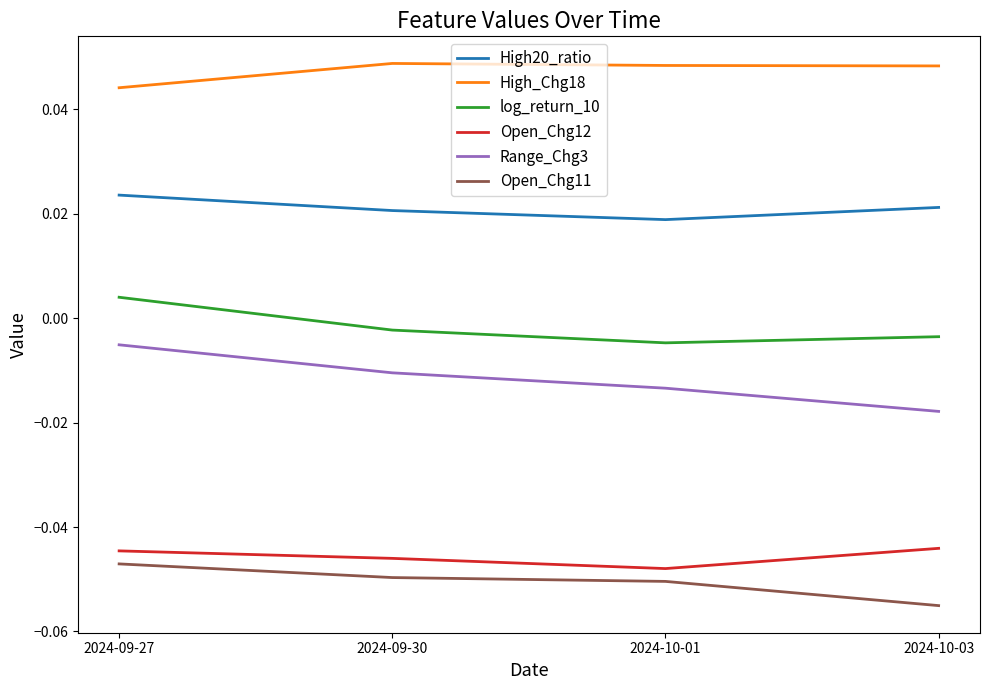

At how many categories does at least one series exceed 0?

4